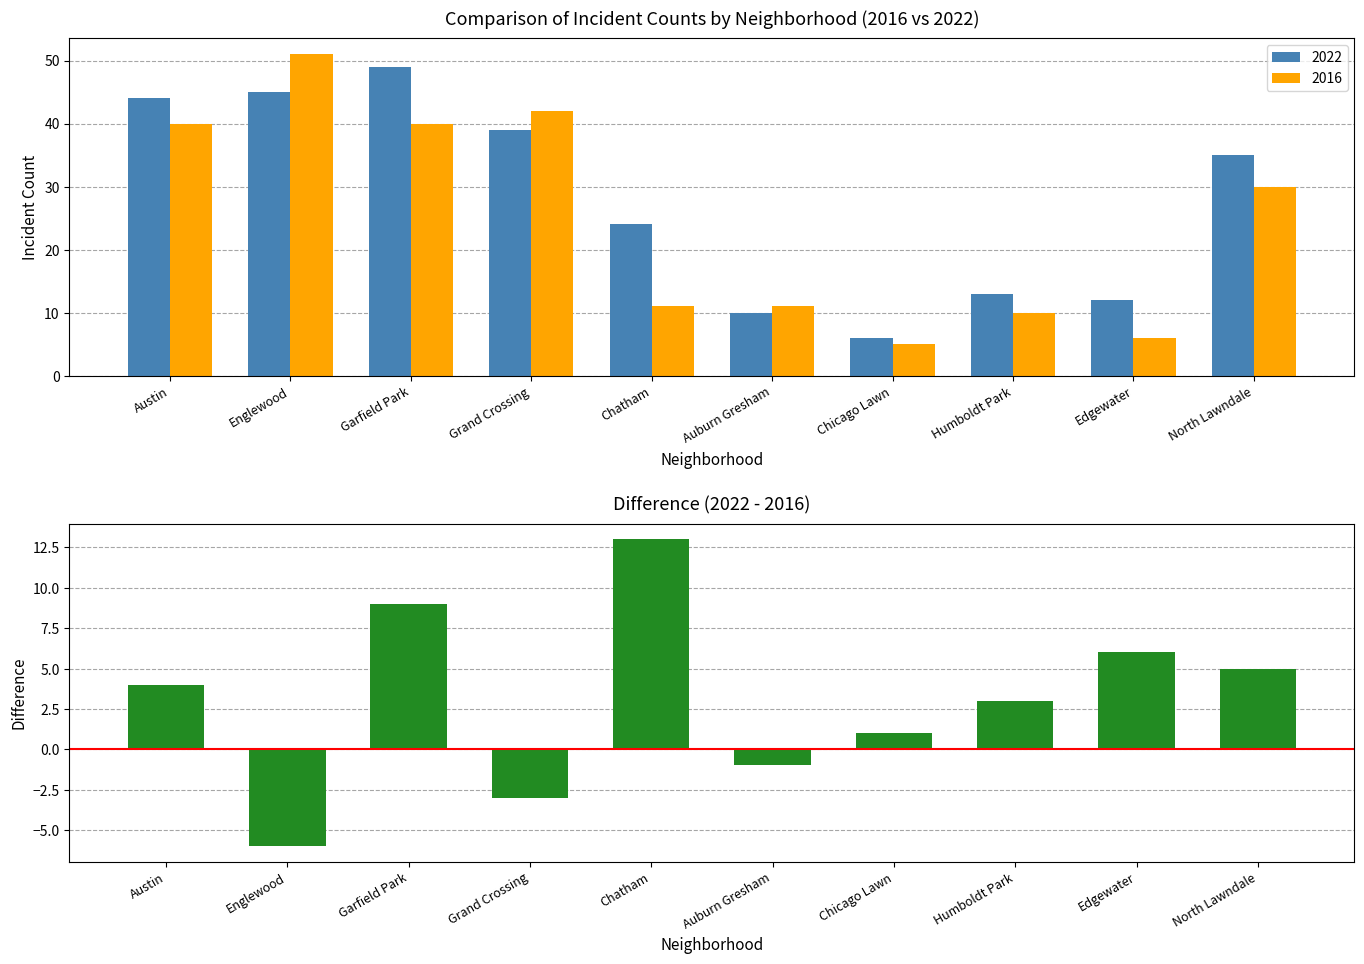

Reading right to left, extract all data points from this chart.

5	6	3	1	-1	13	-3	9	-6	4